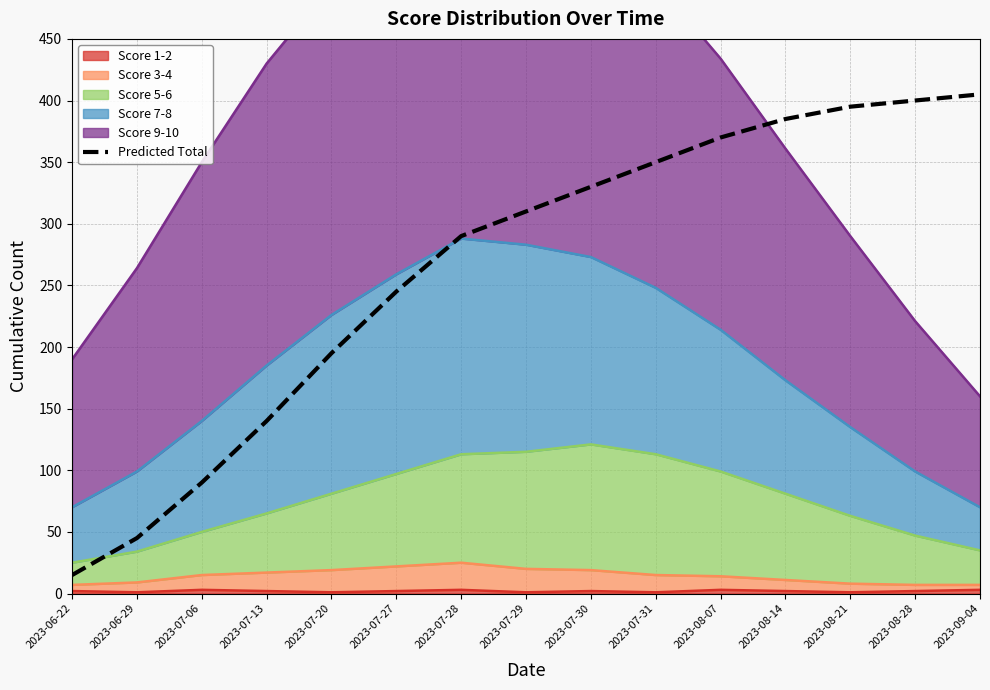

Which label corresponds to the largest value in the chart?

2023-09-04